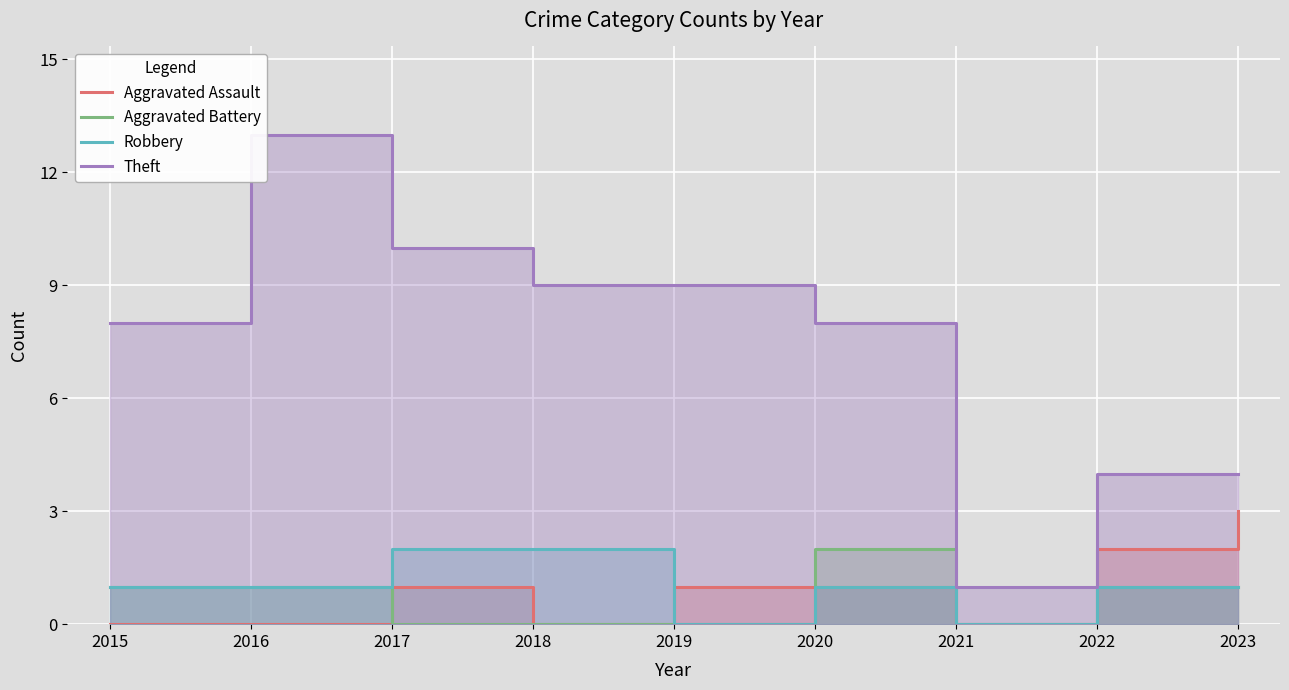

What is the average value of the Aggravated Battery series?

1